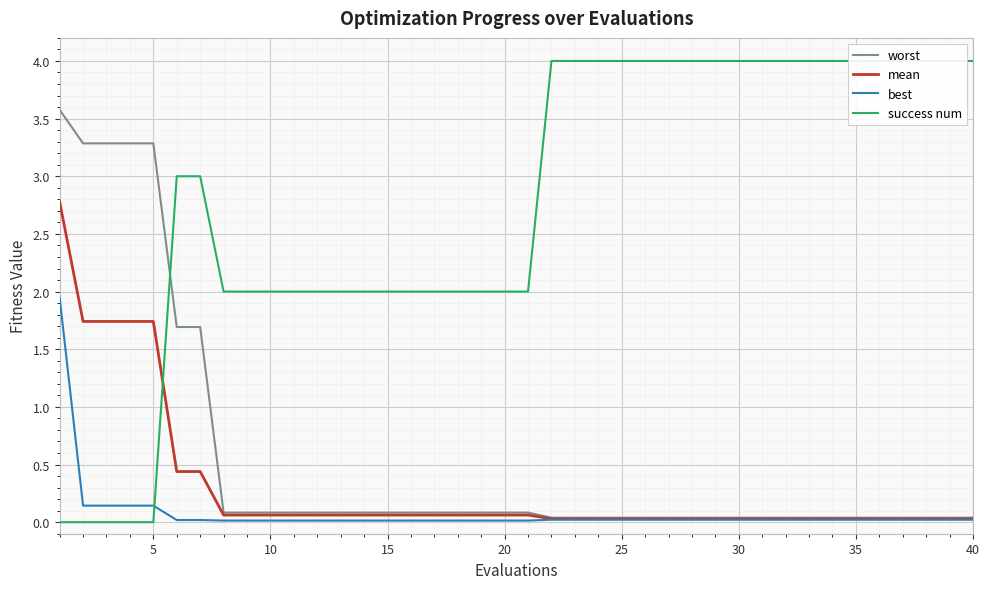

What is the average value of the mean series?

0.3